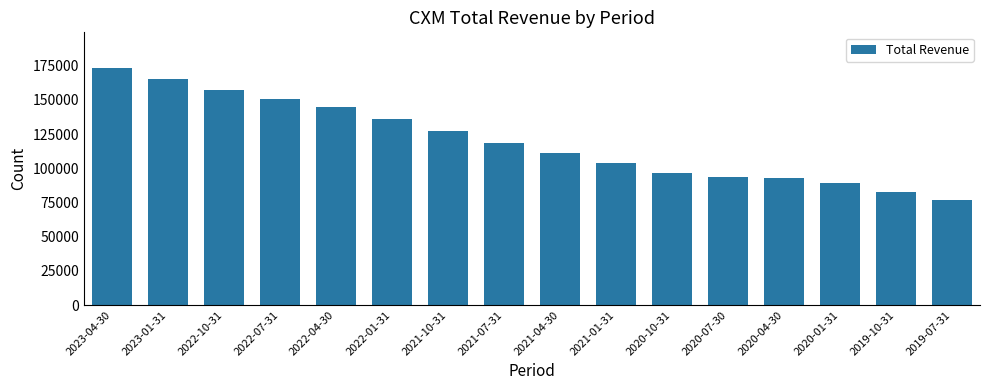

How many series are shown in this chart?

1